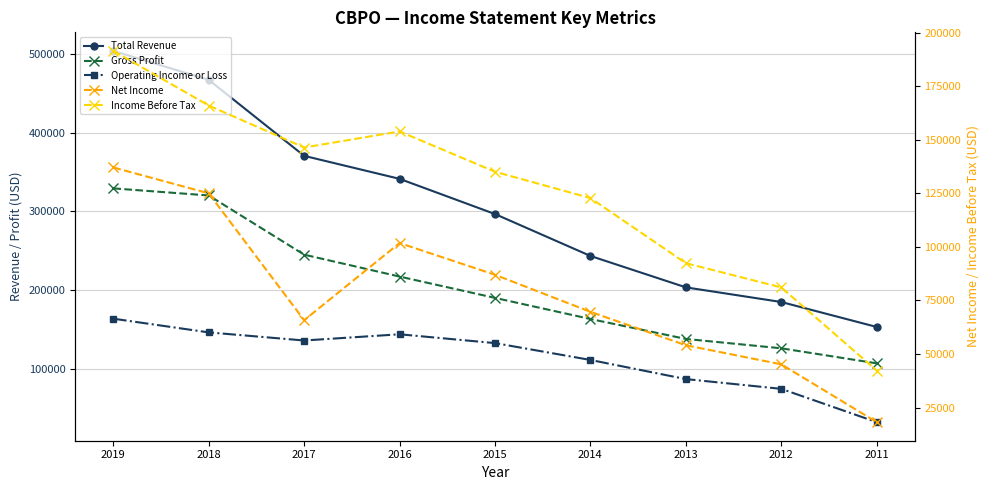

How many interior local peaks does the Operating Income or Loss series have?

1